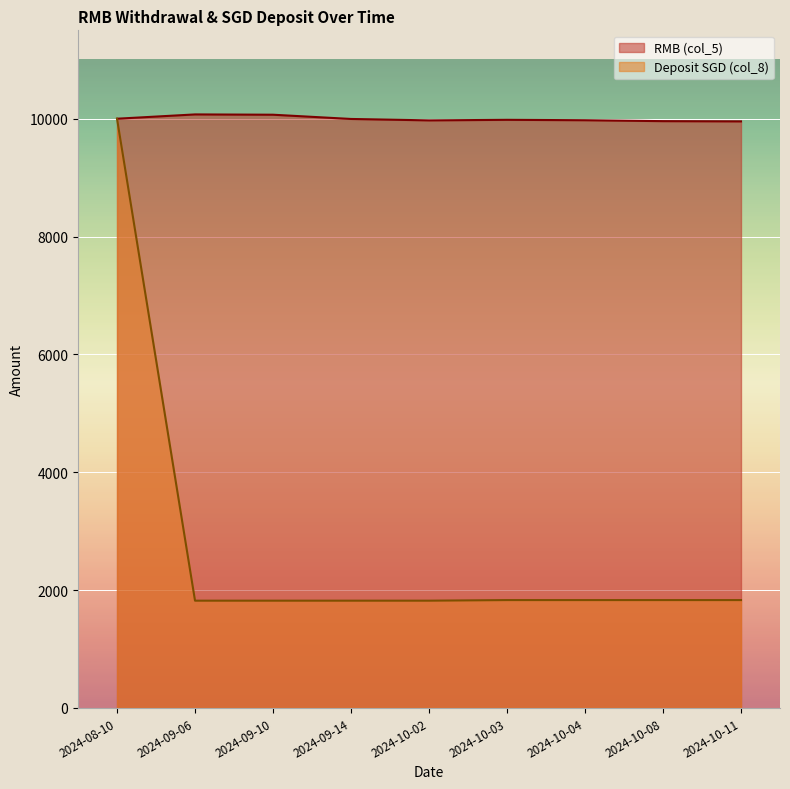

True or false: RMB (col_5) and Deposit SGD (col_8) cross at least once.

False